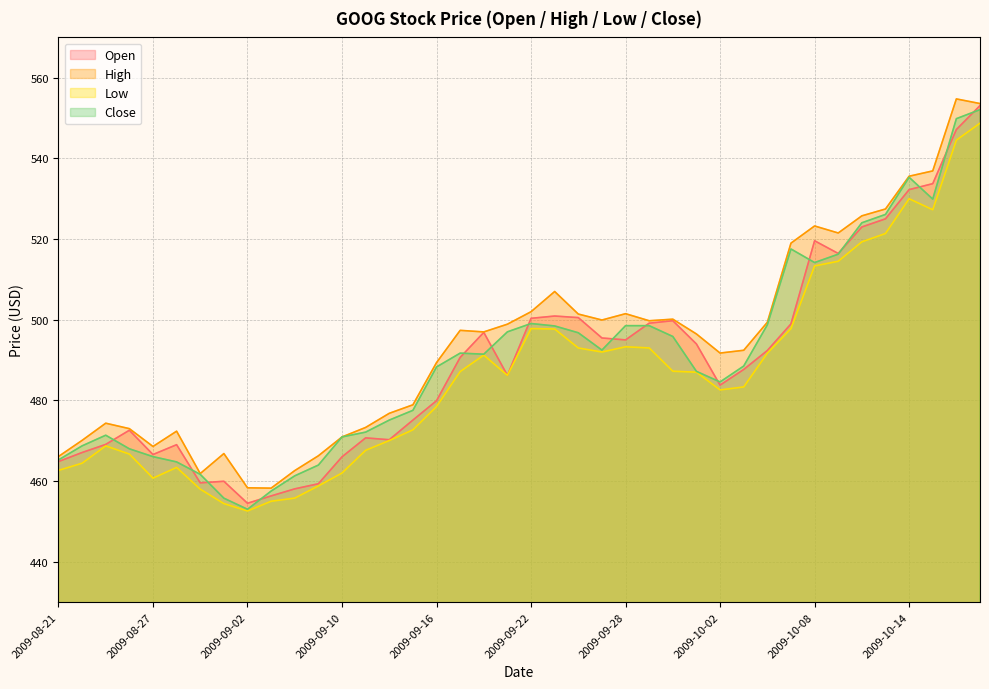

In Open, how many points are higher than both neighbors (excluding endpoints)?

8